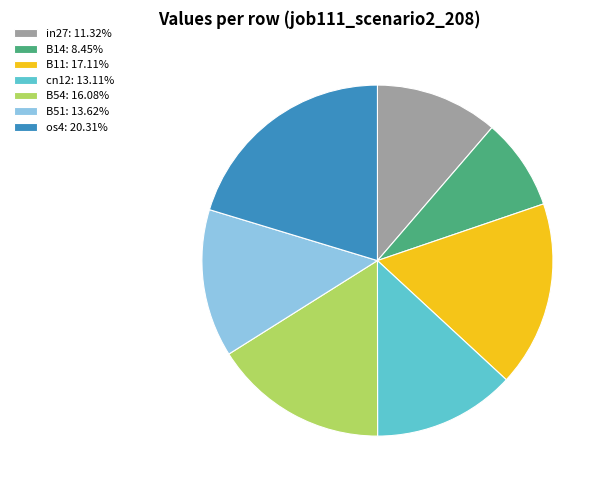

Is the sum of os4: 20.31% and B11: 17.11% greater than half?

No